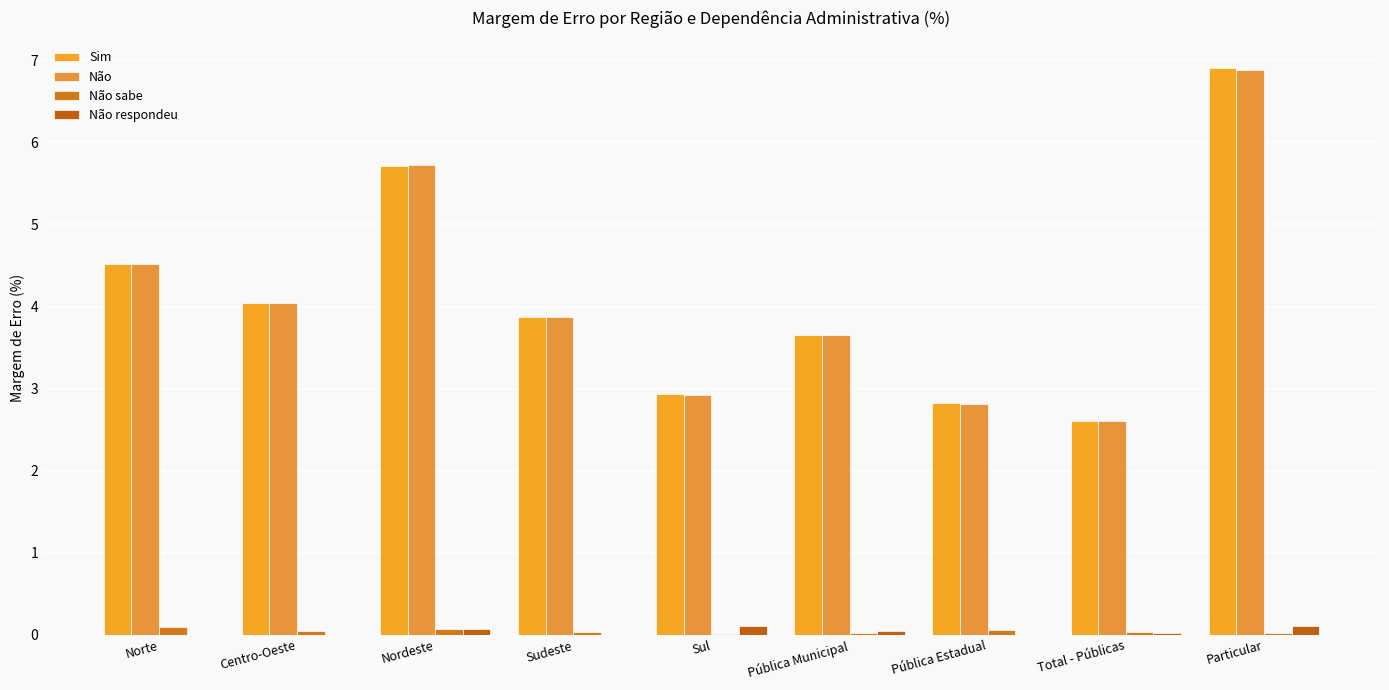

What is the spread (max minus min) of values at Nordeste?

5.6